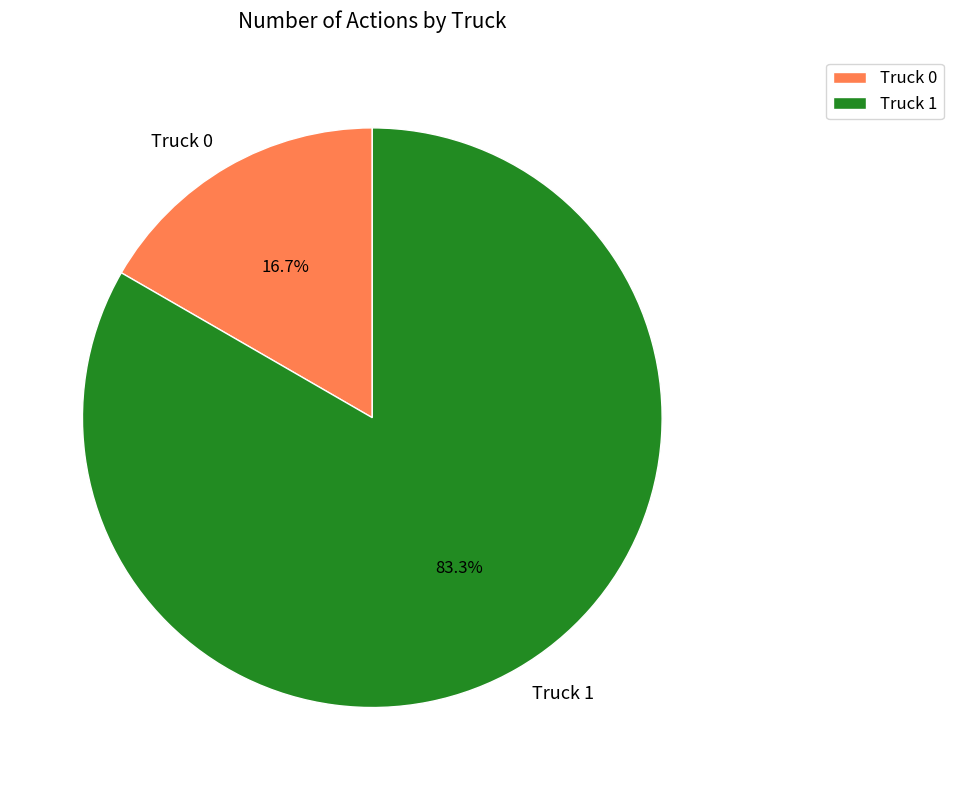

Between Truck 1 and Truck 0, which is larger?

Truck 1